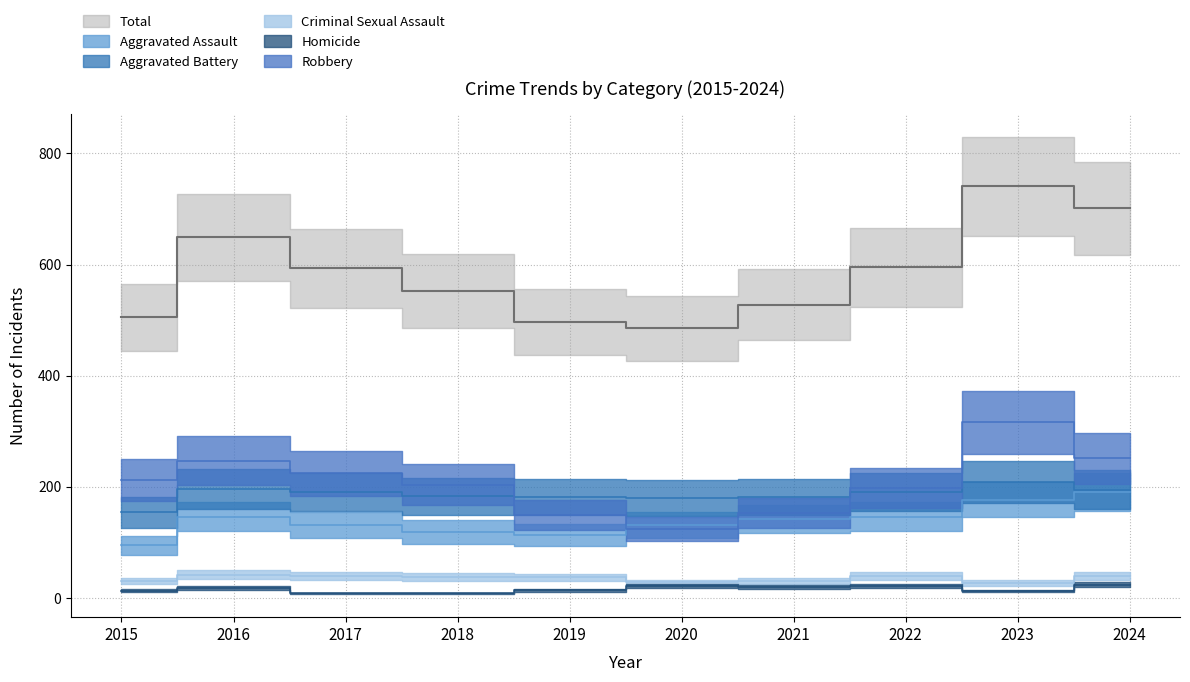

Where is the first local minimum for Robbery?

2020